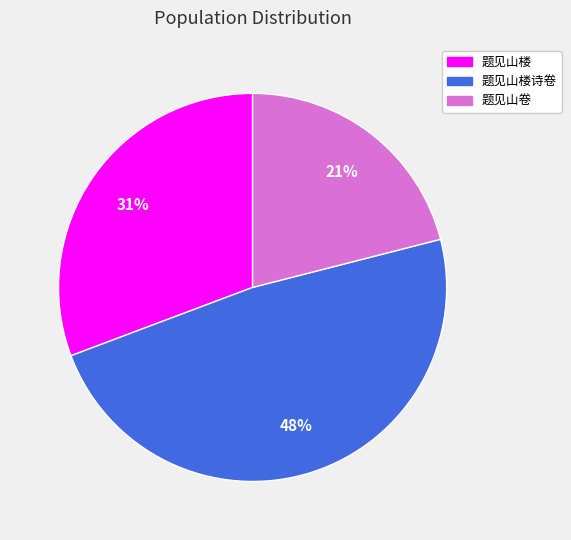

Count the number of slices in the pie.

3